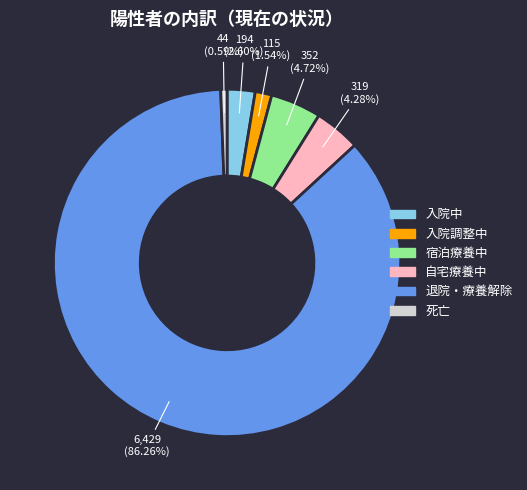

Does any single category account for the majority?

Yes